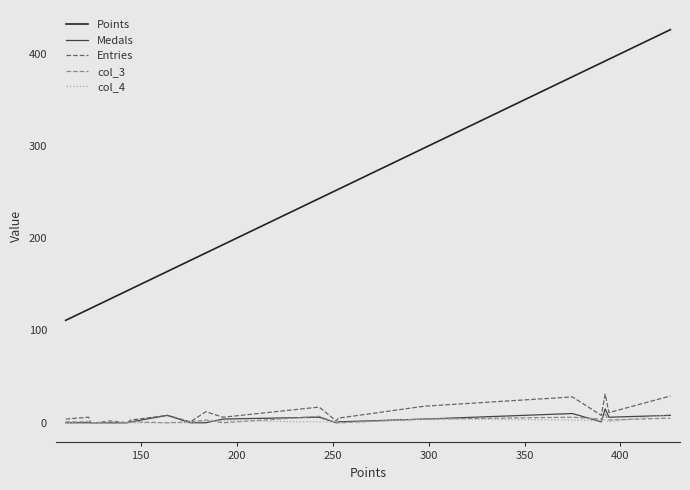

What are all the series names shown in the legend?

Points, Medals, Entries, col_3, col_4